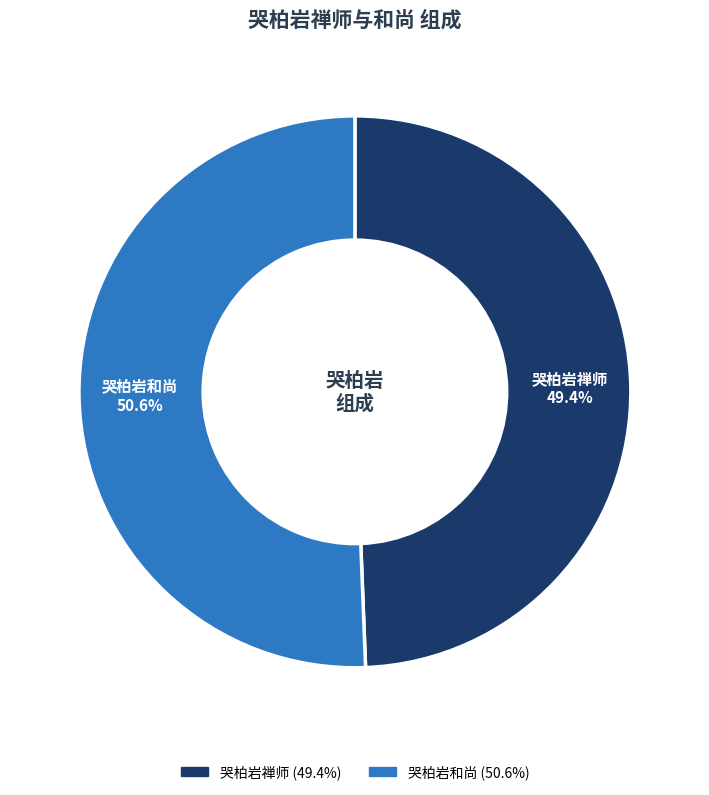

Does any single category account for the majority?

Yes